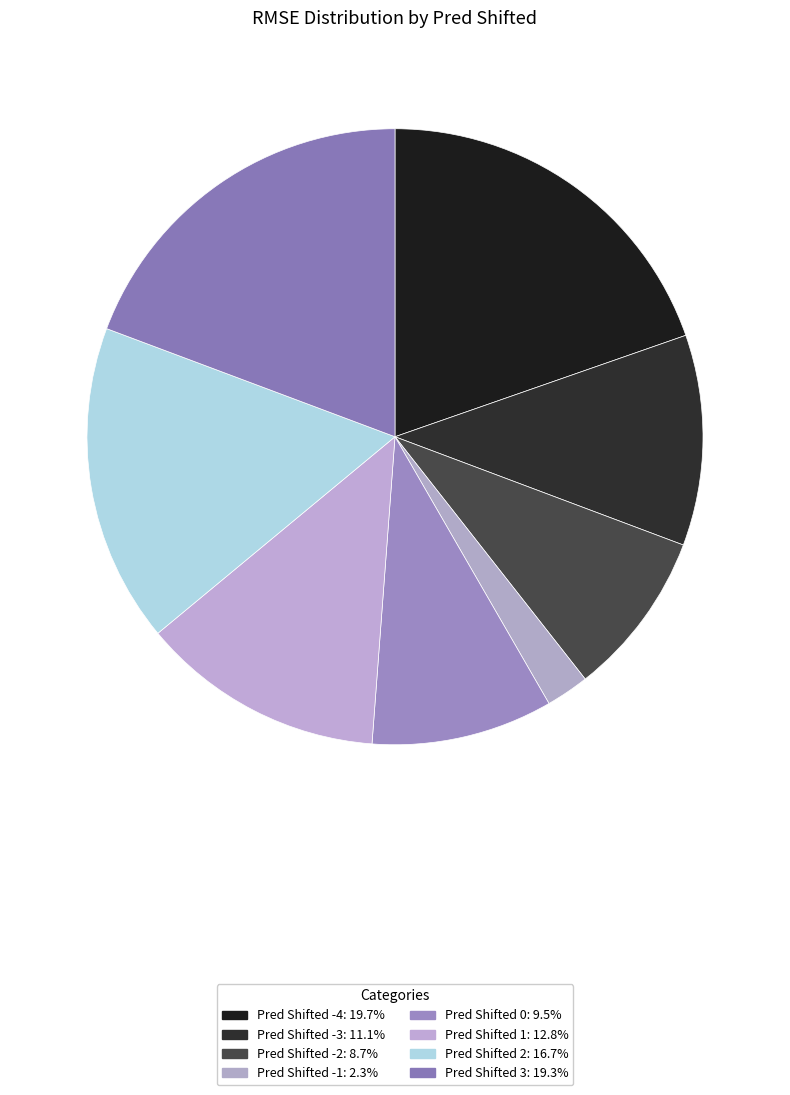

How much of the chart is everything except Pred Shifted -1?

97.7%